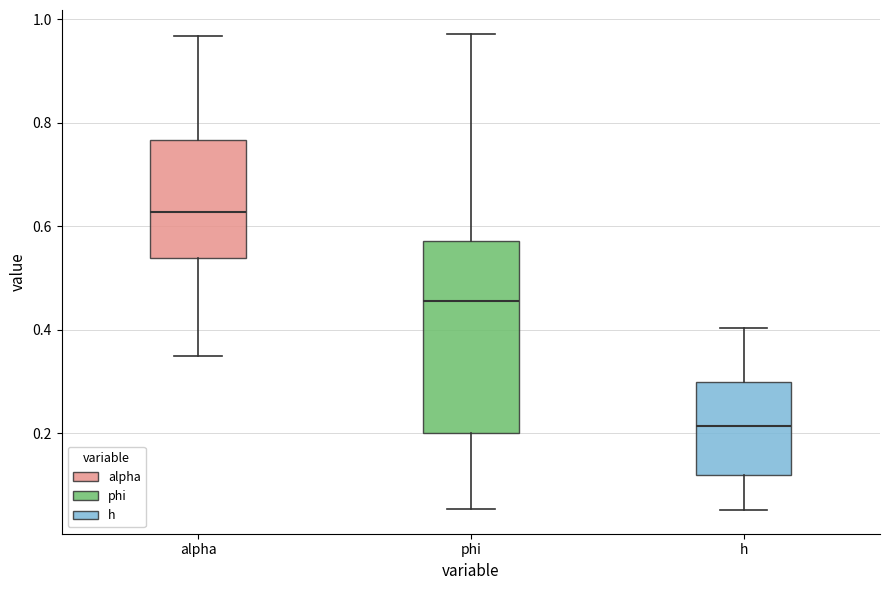

Which box is the tallest, from its lower edge to its upper edge?

phi